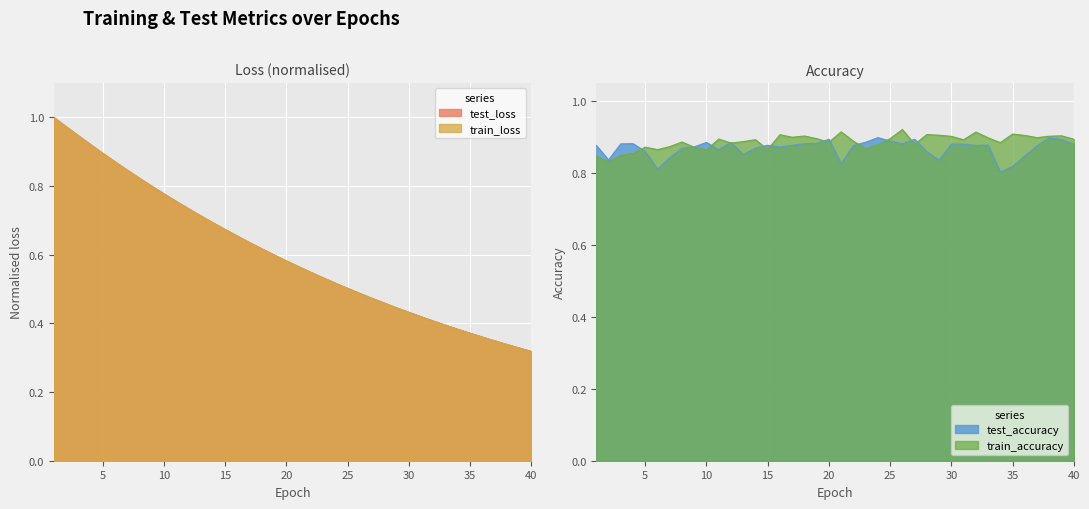

True or false: test_accuracy and train_accuracy intersect in this chart.

True